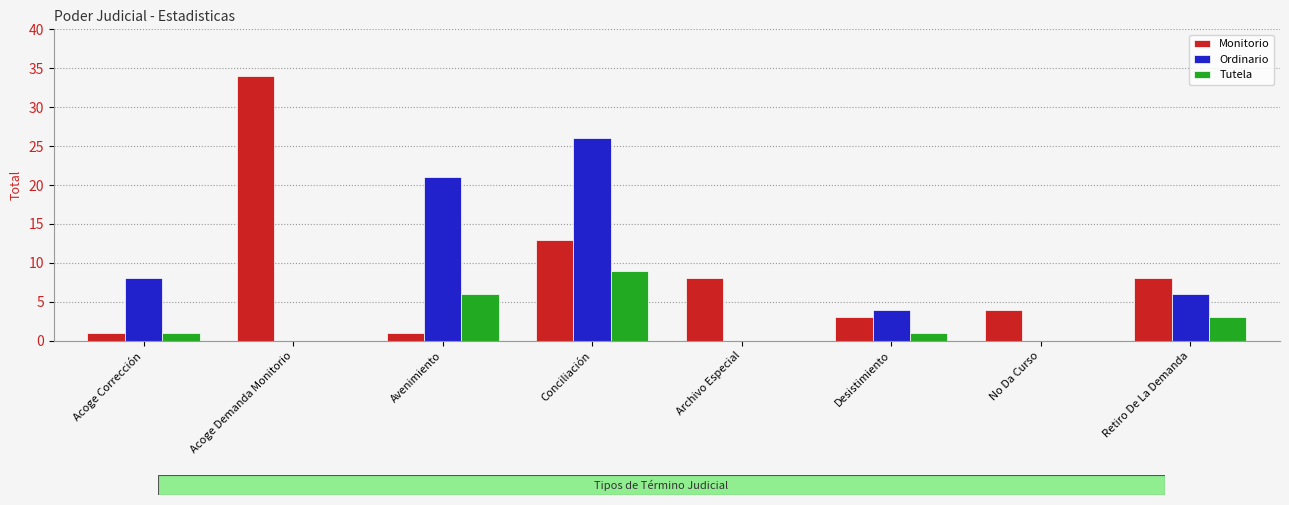

Which series has the largest range (max minus min)?

Monitorio